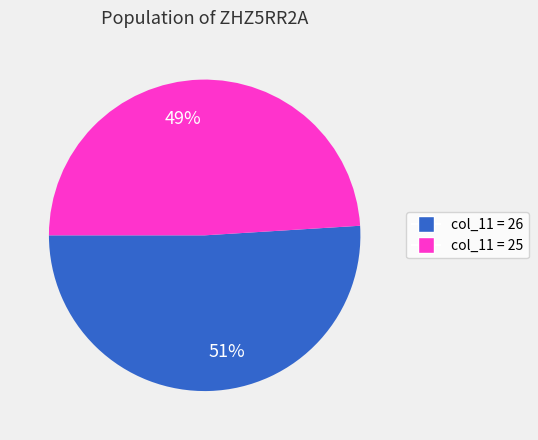

Rank the categories by value from lowest to highest.

49%, 51%